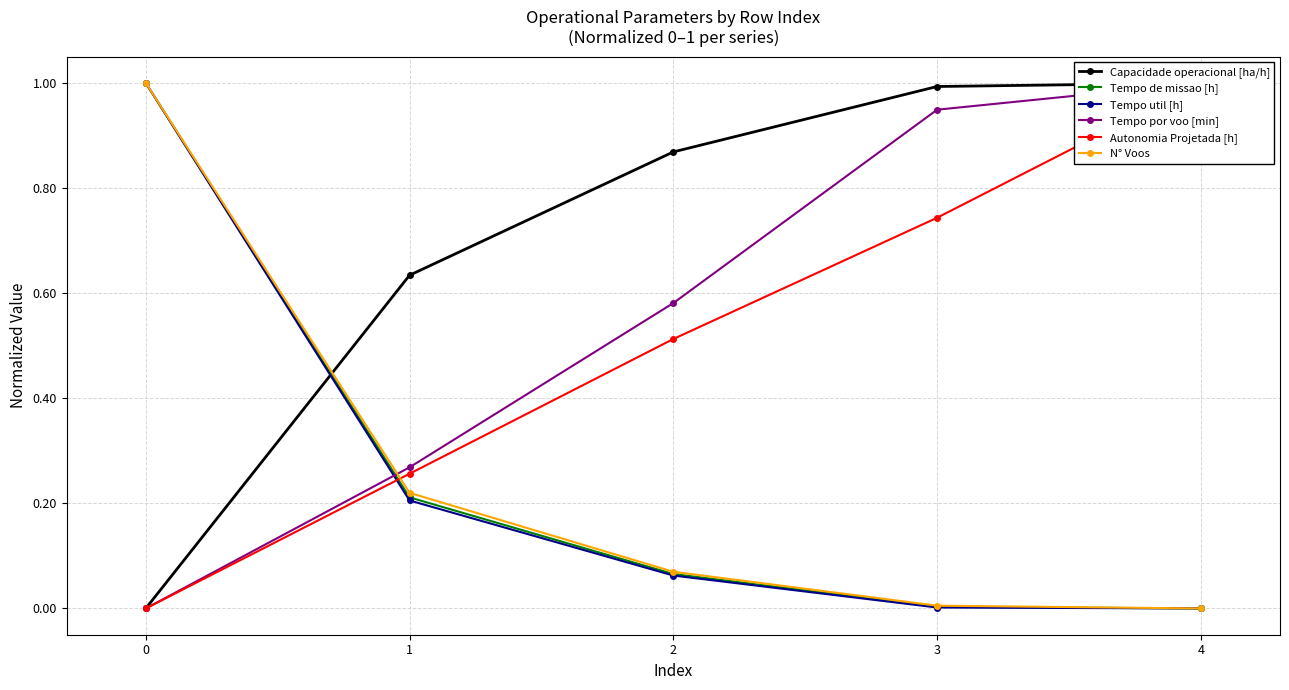

Which series has the widest spread of values?

Capacidade operacional [ha/h]